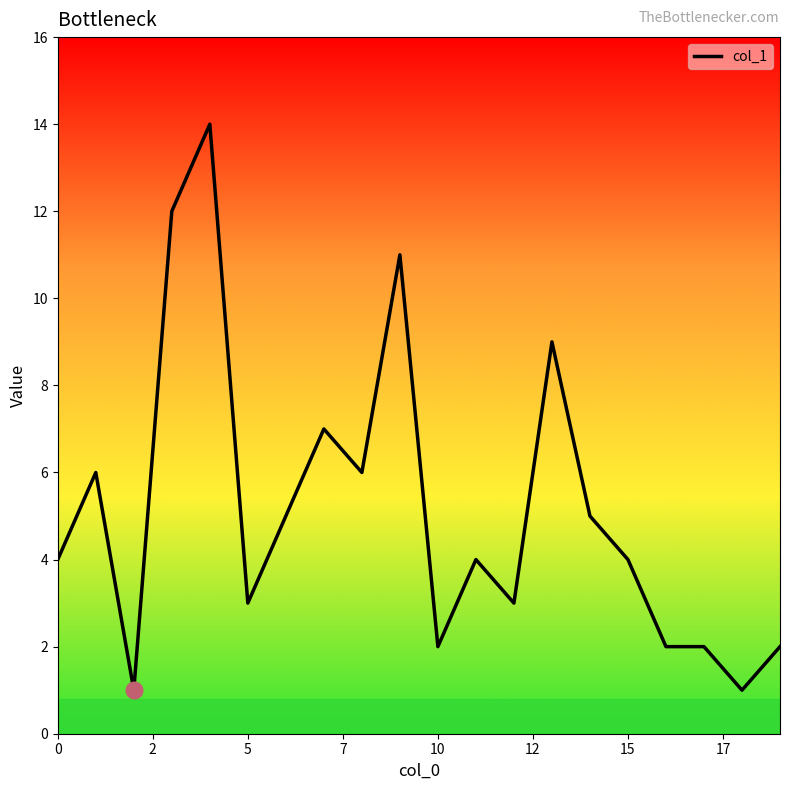

What is the greatest value displayed?

14